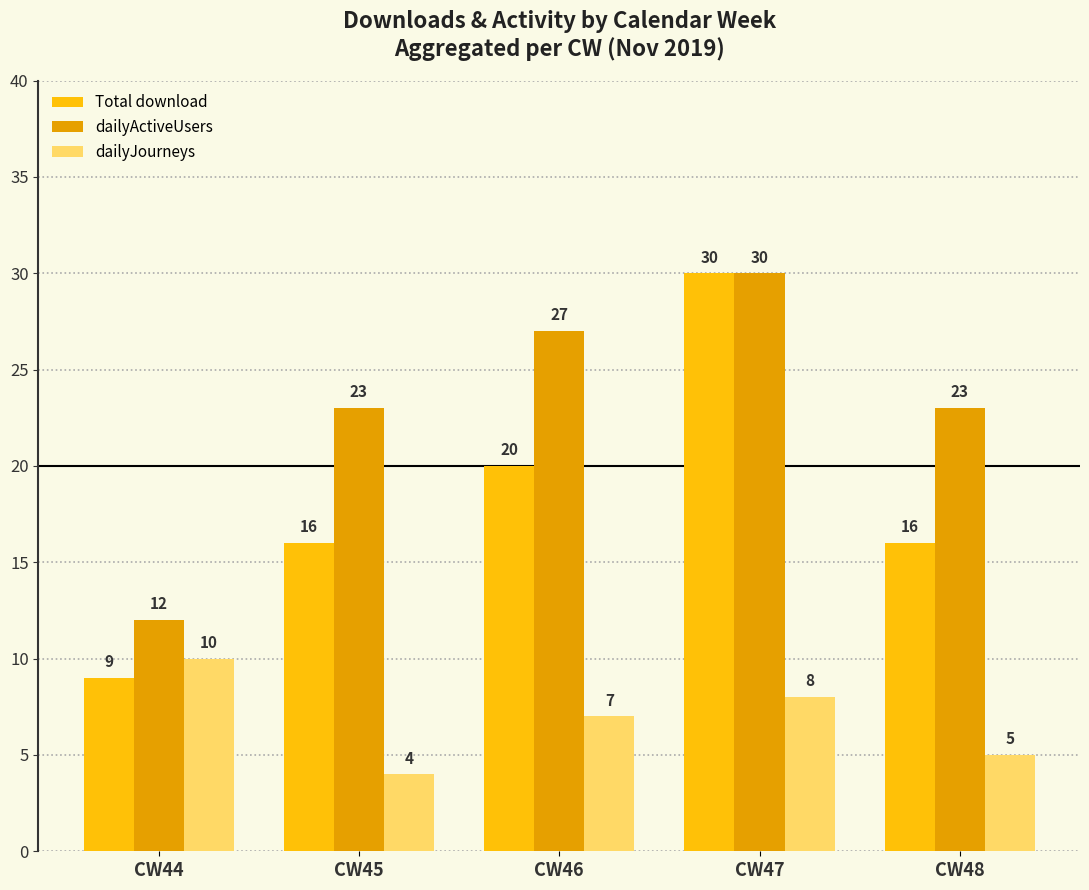

What is the highest value of the Total download series?

30